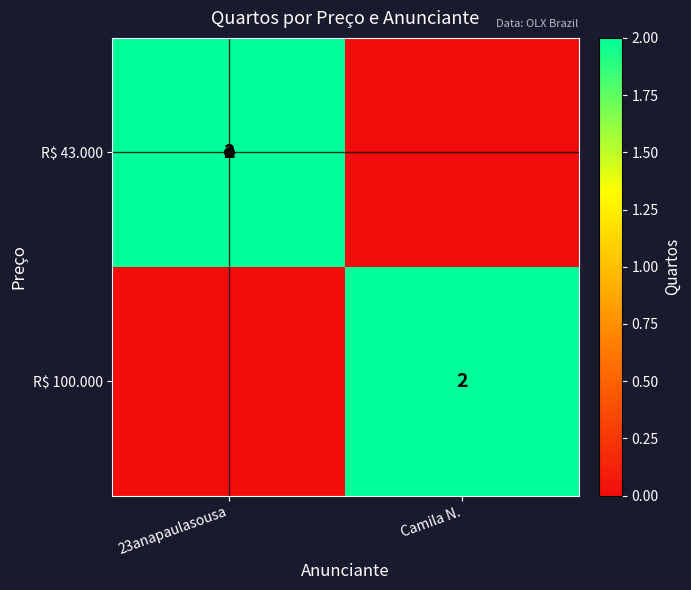

At which category does the chart reach its peak across all series?

23anapaulasousa